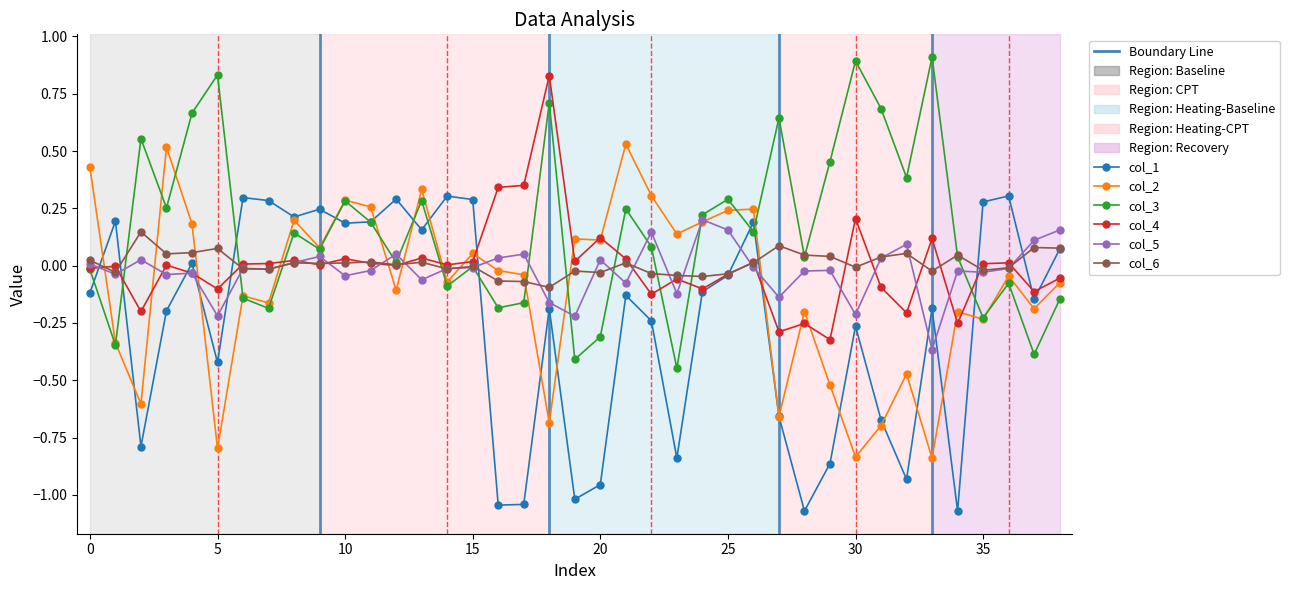

How many series are shown in this chart?

6